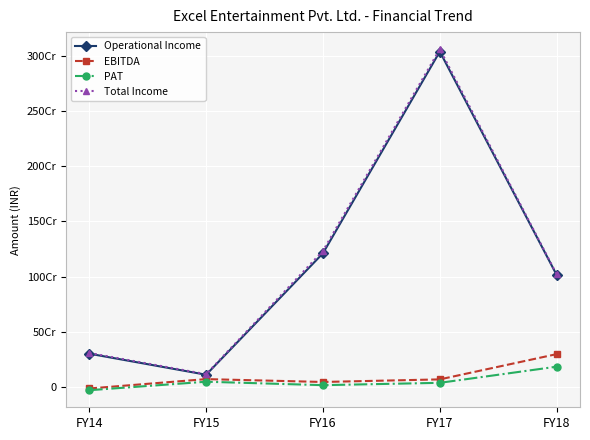

True or false: Total Income has more than 1 points higher than both neighbors.

False